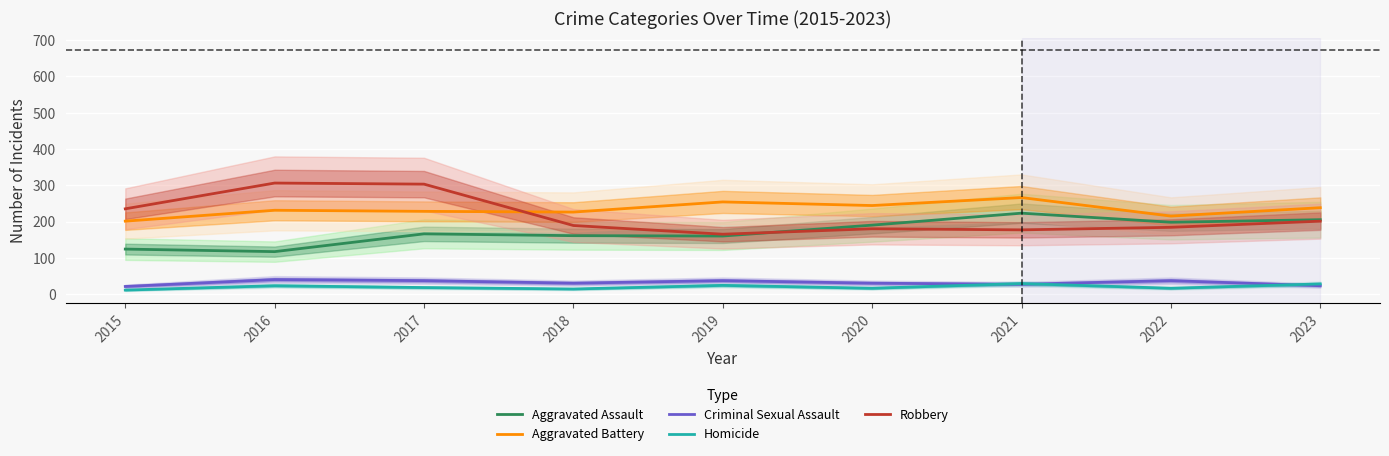

Which has a higher value, 2022 or 2017?

2022